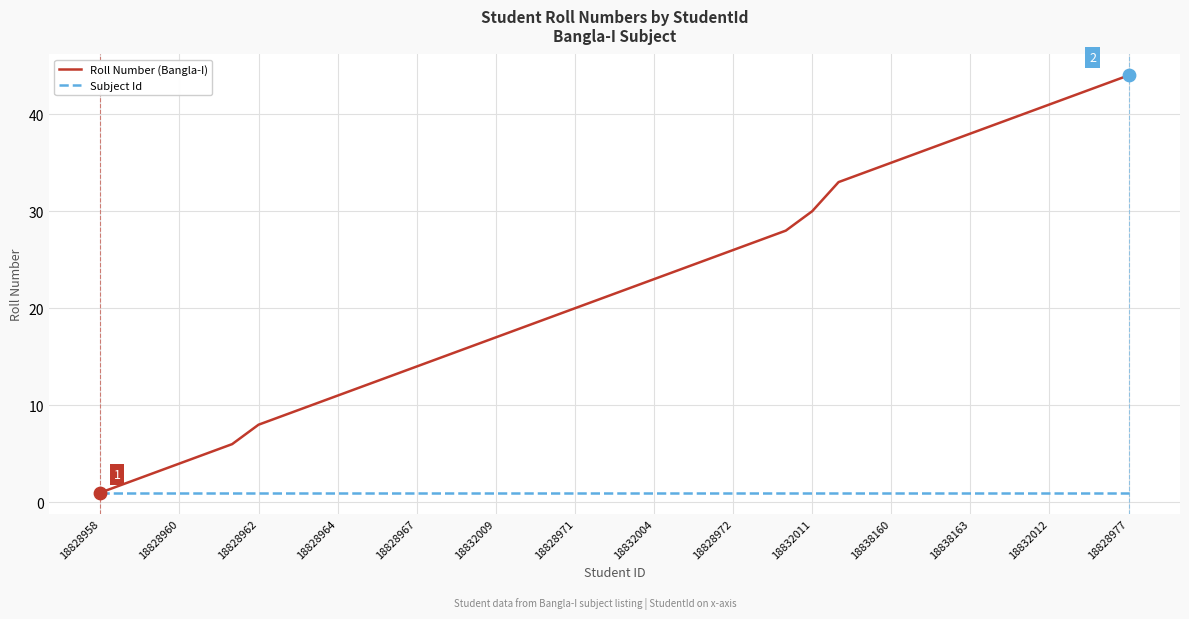

What are all the series names shown in the legend?

Roll Number (Bangla-I), Subject Id